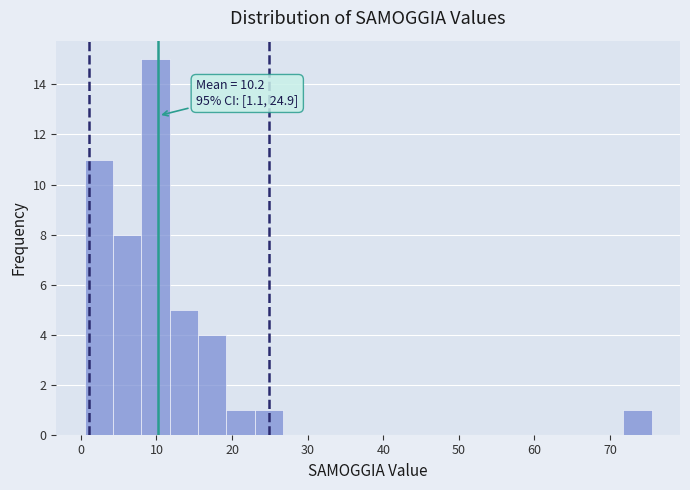

Around what value on the x-axis is the tallest bar? Give the approximate position of its centre, as read against the axis.

10